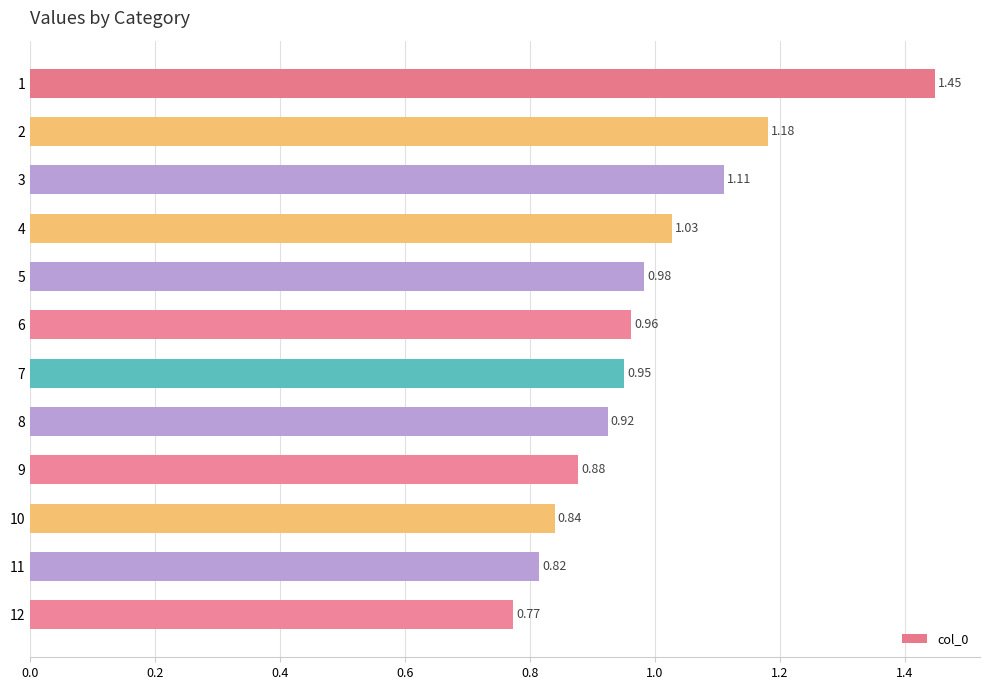

What is the sum of all values?

11.9